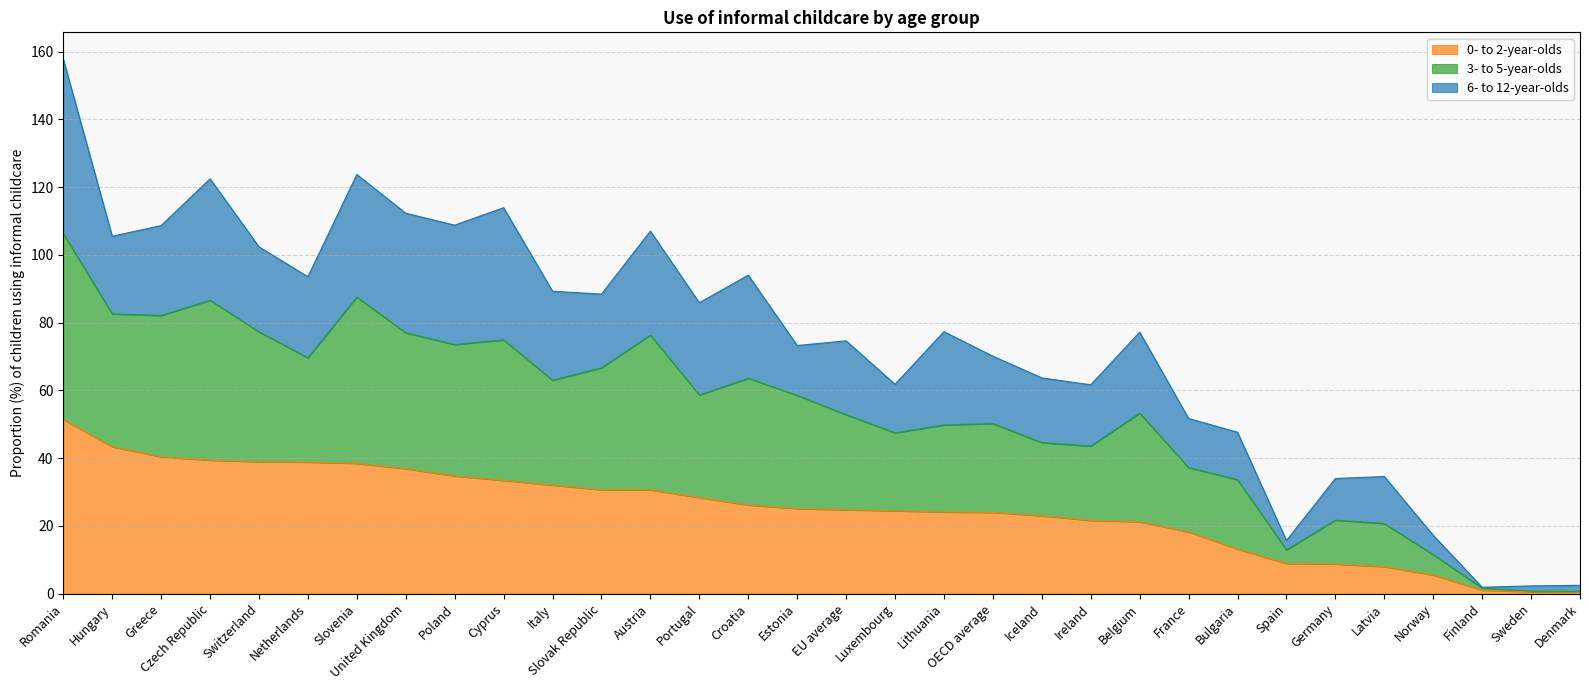

What is the total value across all series at Hungary?

105.5